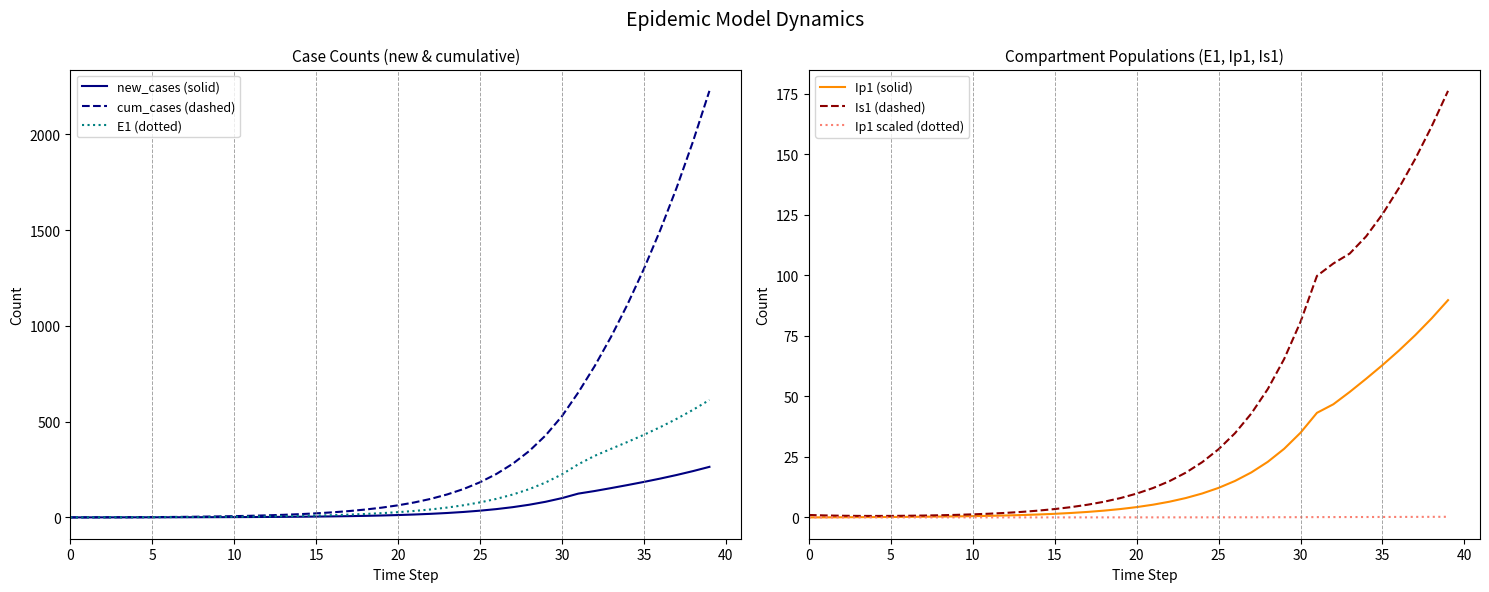

Is the value of Ip1 scaled (dotted) at 13 greater than the value of Is1 (dashed) at 16?

No